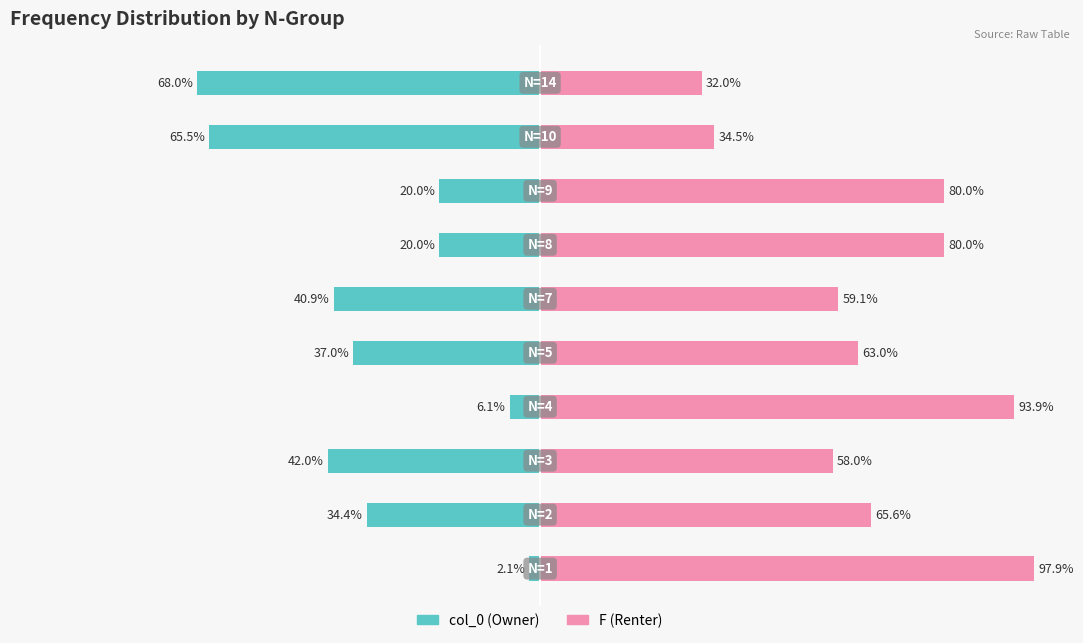

Which series has the largest total across all categories?

F (Renter)